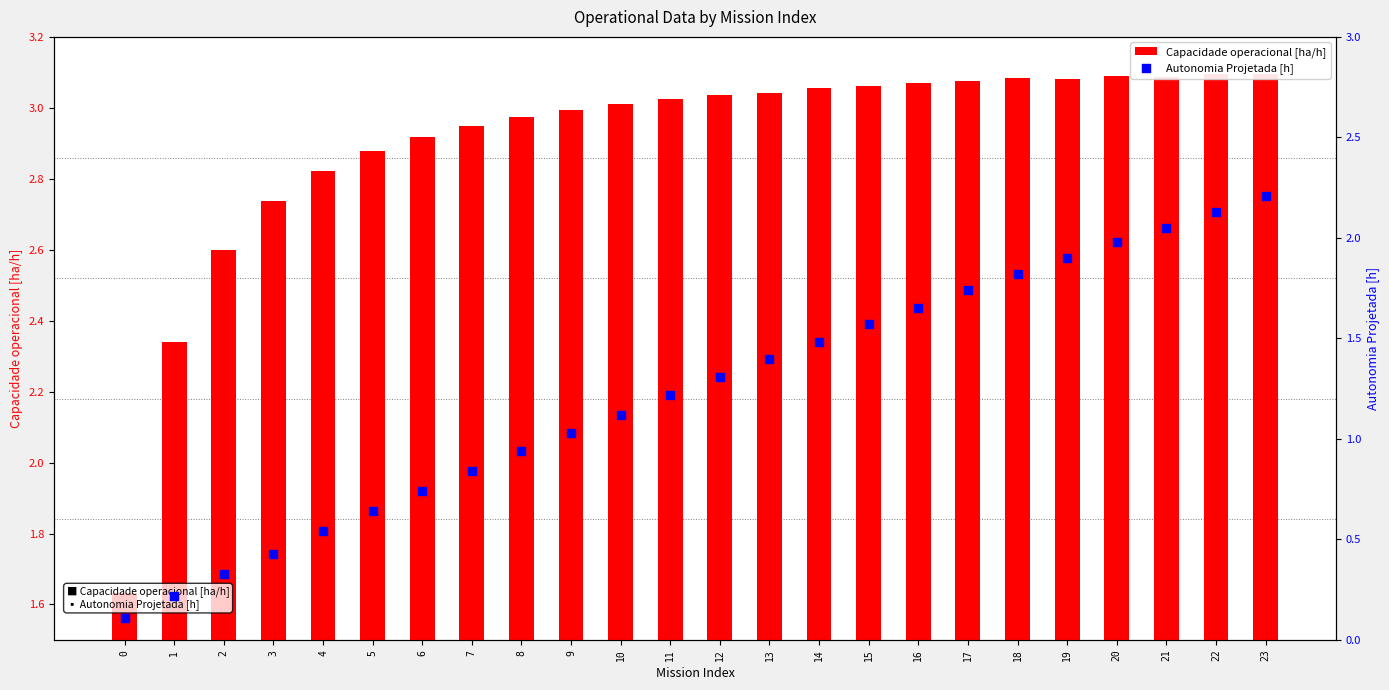

Which series has the largest total across all categories?

Capacidade operacional [ha/h]